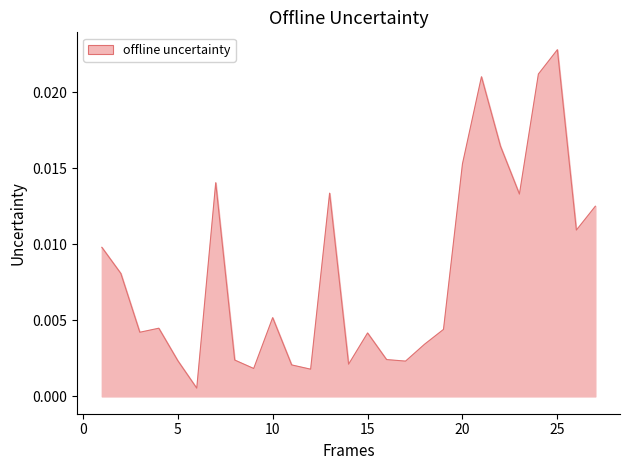

Which label corresponds to the largest value in the chart?

25